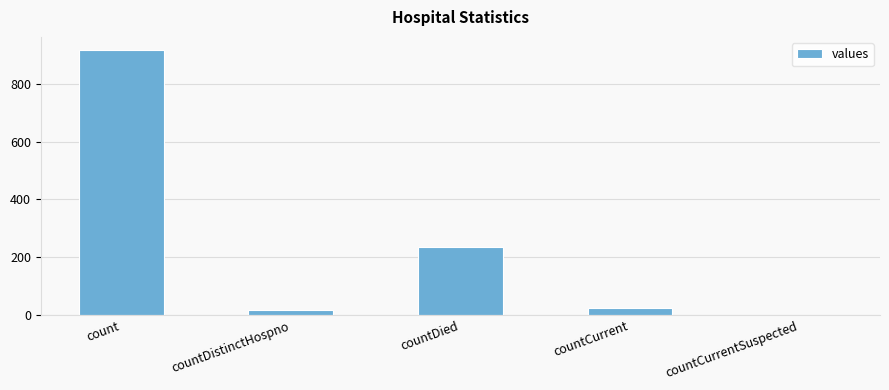

The value at count is 1378. True or false?

False